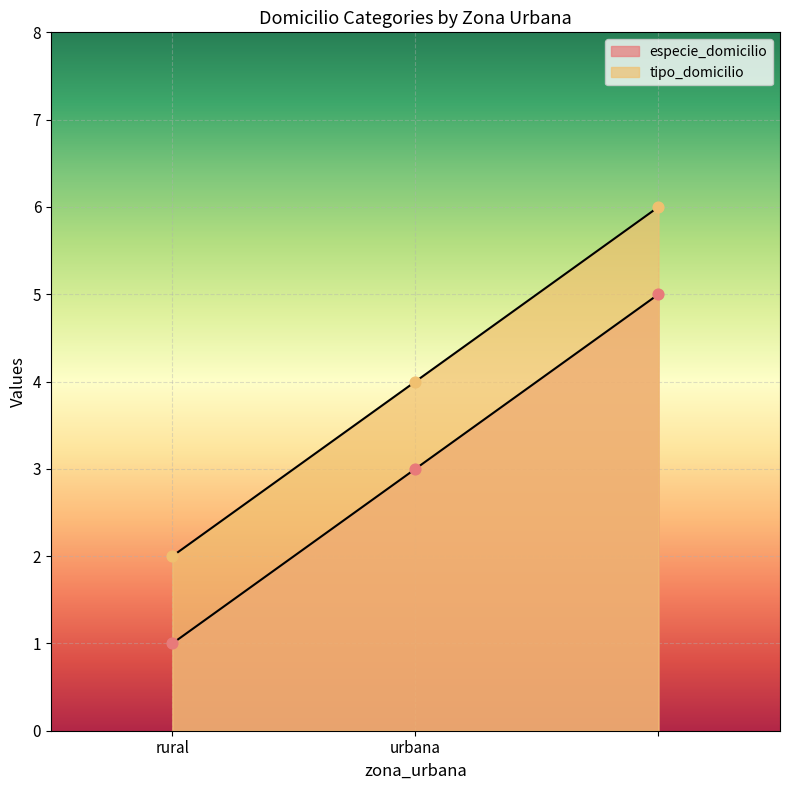

Is the value of especie_domicilio at  greater than the value of tipo_domicilio at urbana?

Yes